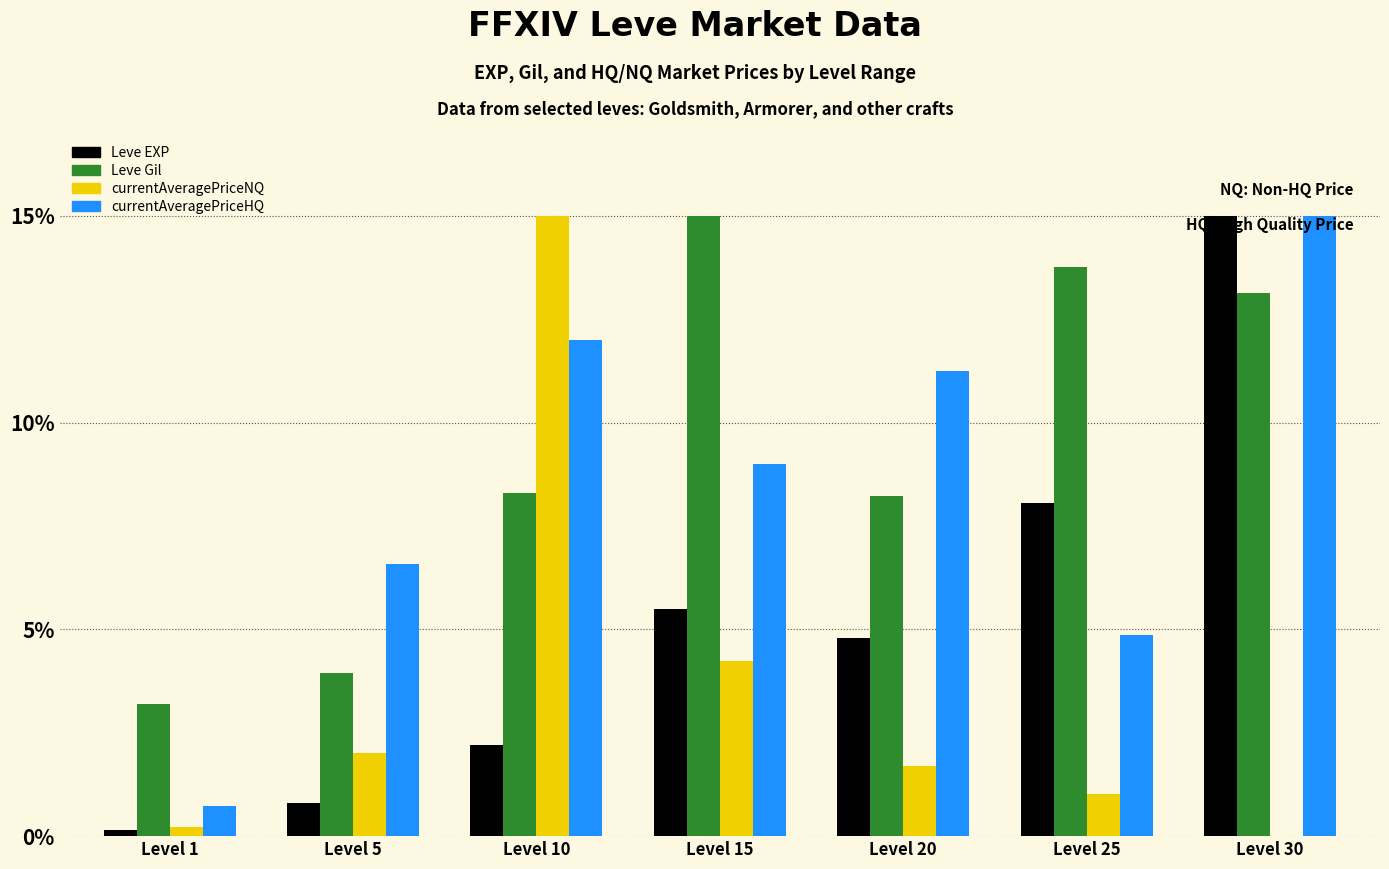

Is it true that Leve Gil equals 2.7 at Level 5?

False